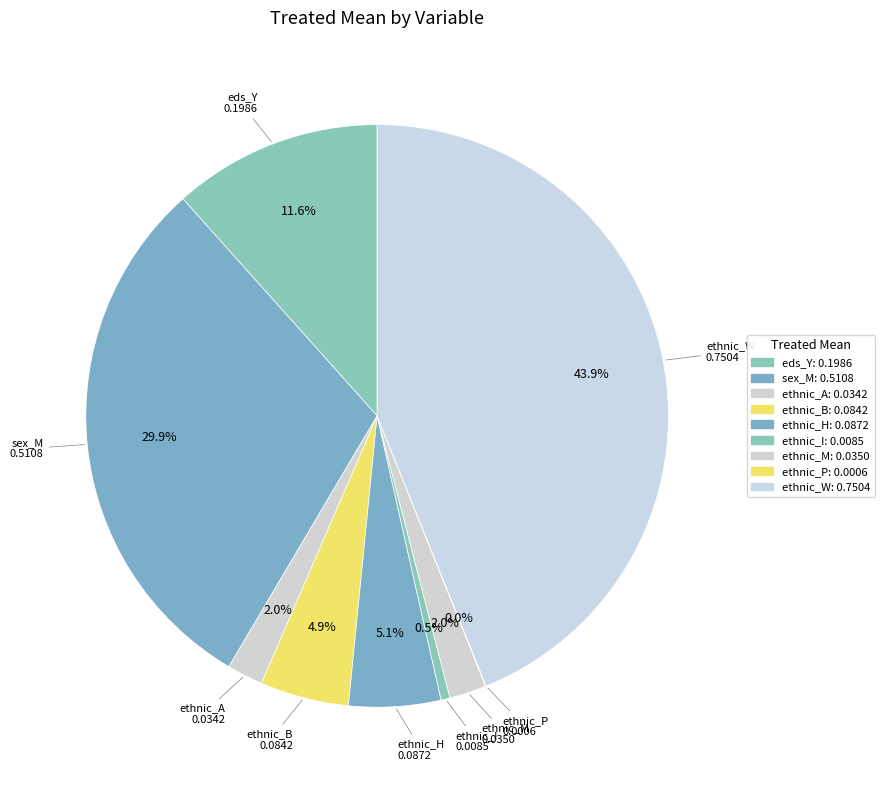

Between ethnic_M and ethnic_I, which is larger?

ethnic_M